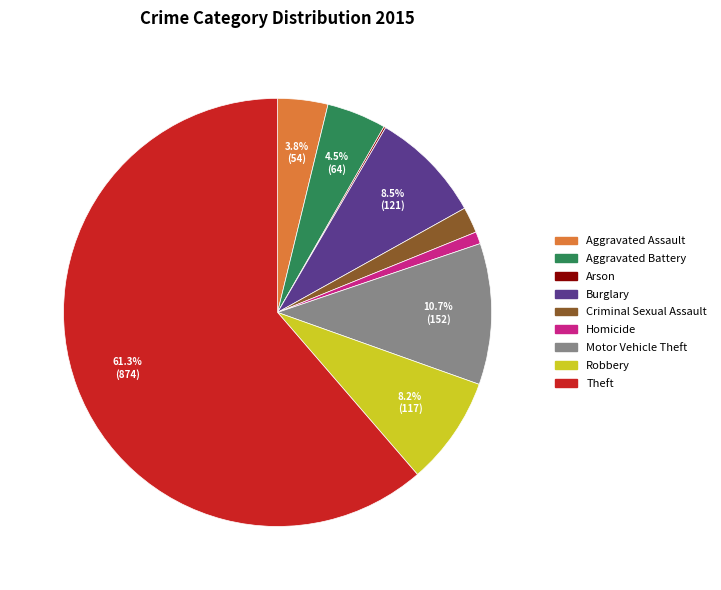

Combined, what portion of the pie is Aggravated Assault and Aggravated Battery?

8.3%